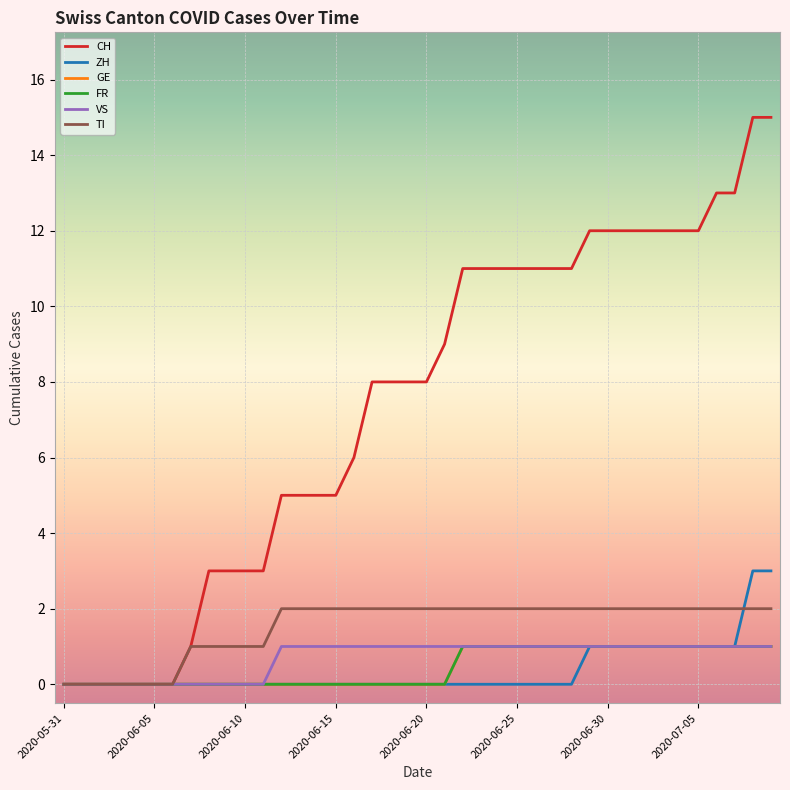

Does the chart display data point markers on the line(s)?

No